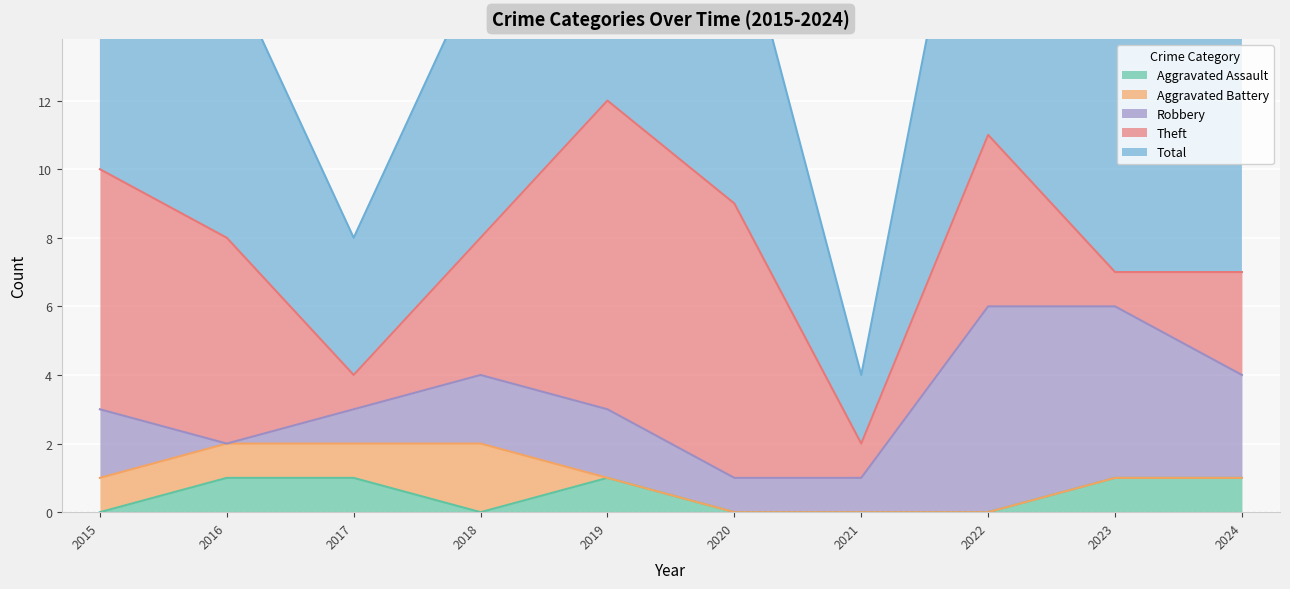

True or false: Aggravated Assault has more than 1 interior local peaks.

False